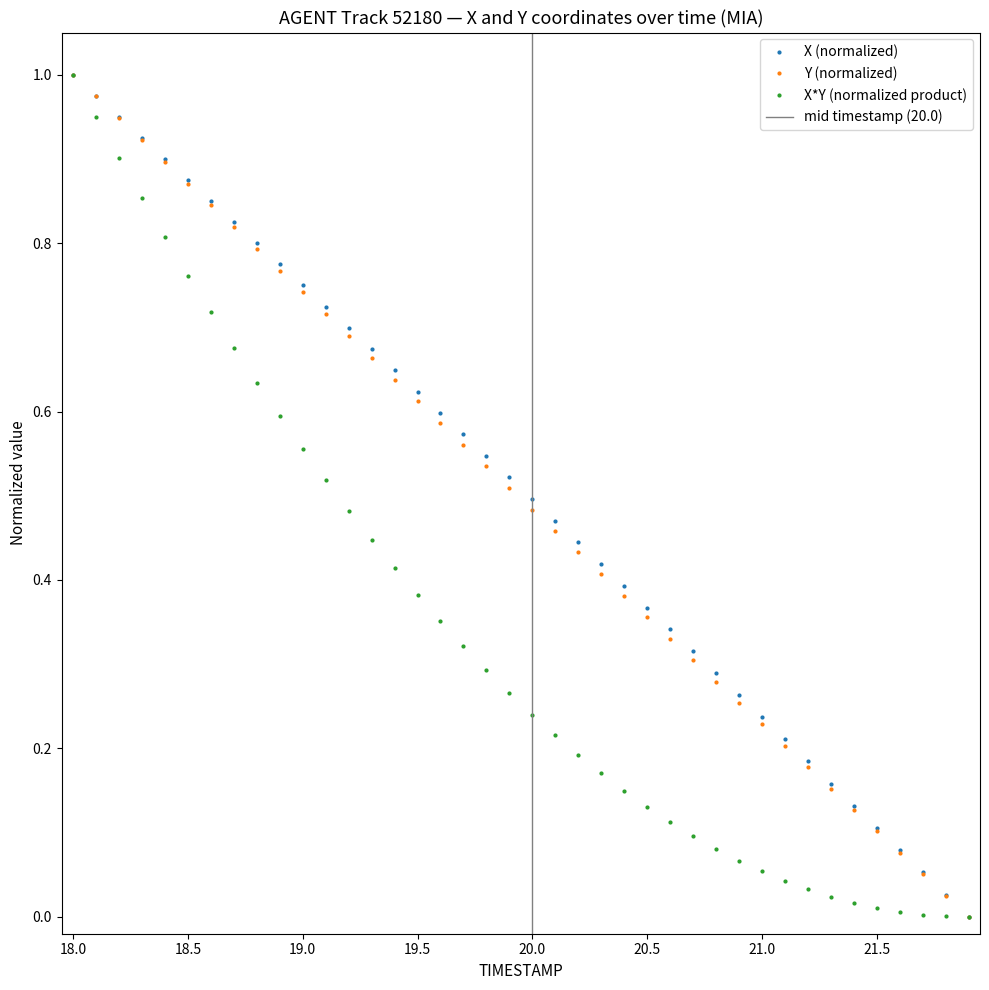

Count the number of categories in the chart.

40